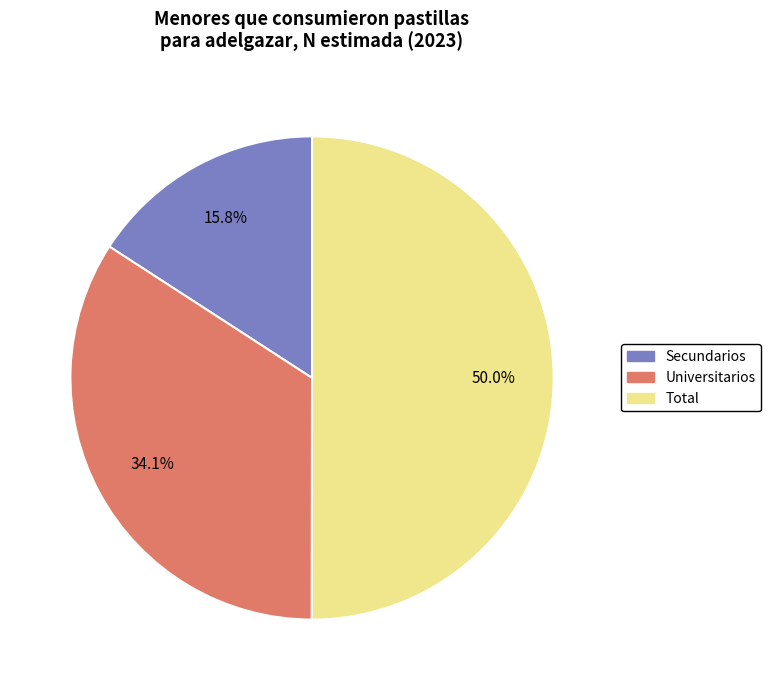

What is the smallest slice in the pie chart?

Secundarios